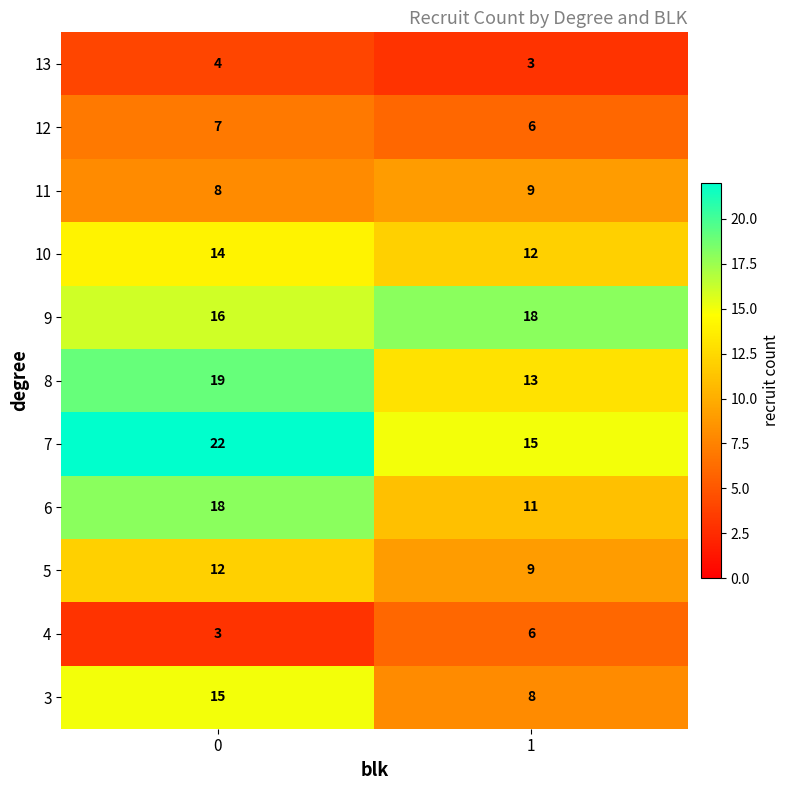

What is the maximum value shown in the chart?

22